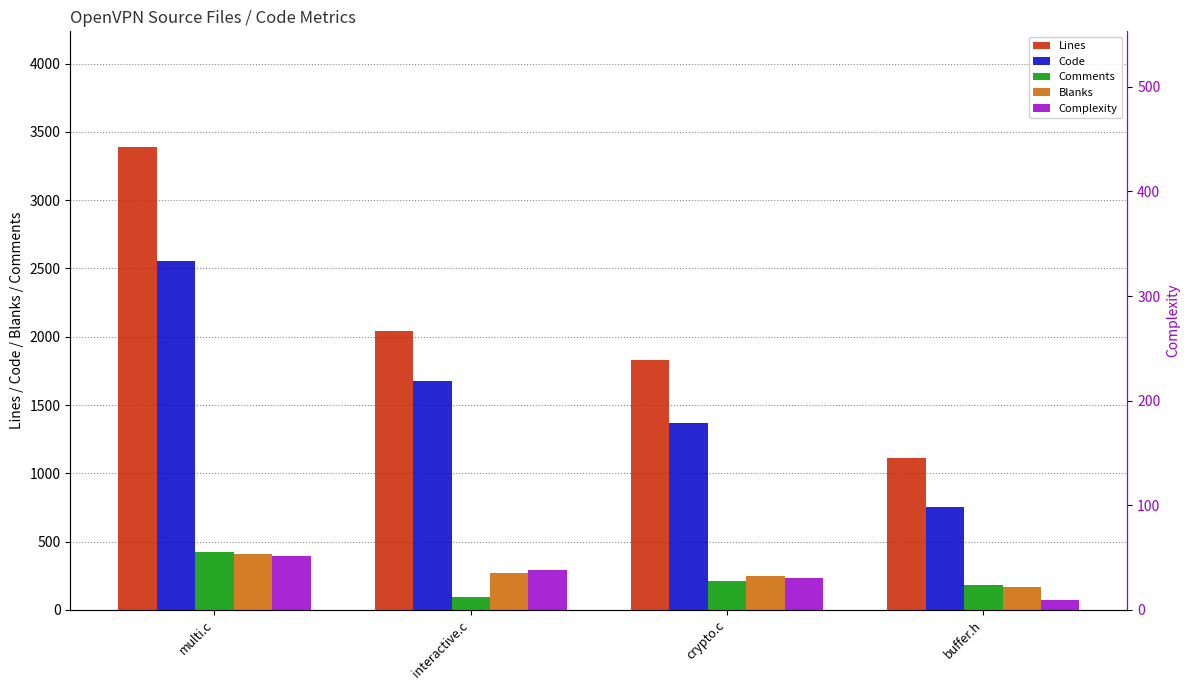

Between multi.c and crypto.c, which series saw the biggest shift?

Lines